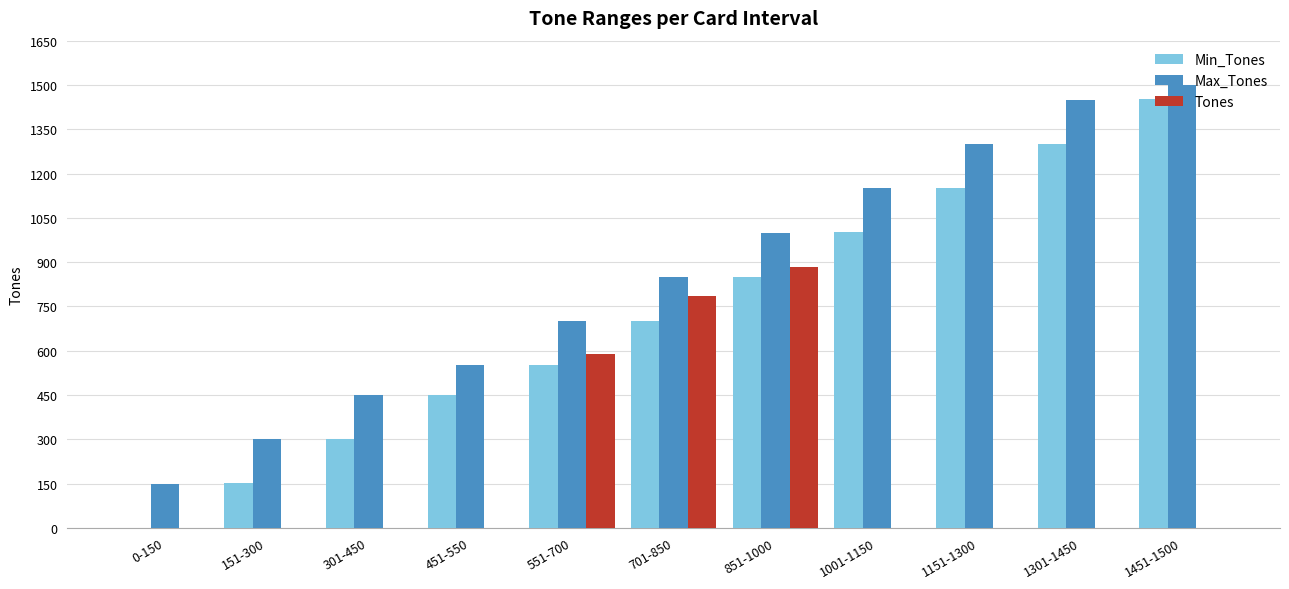

The Min_Tones series shows 0 at 0-150. True or false?

True